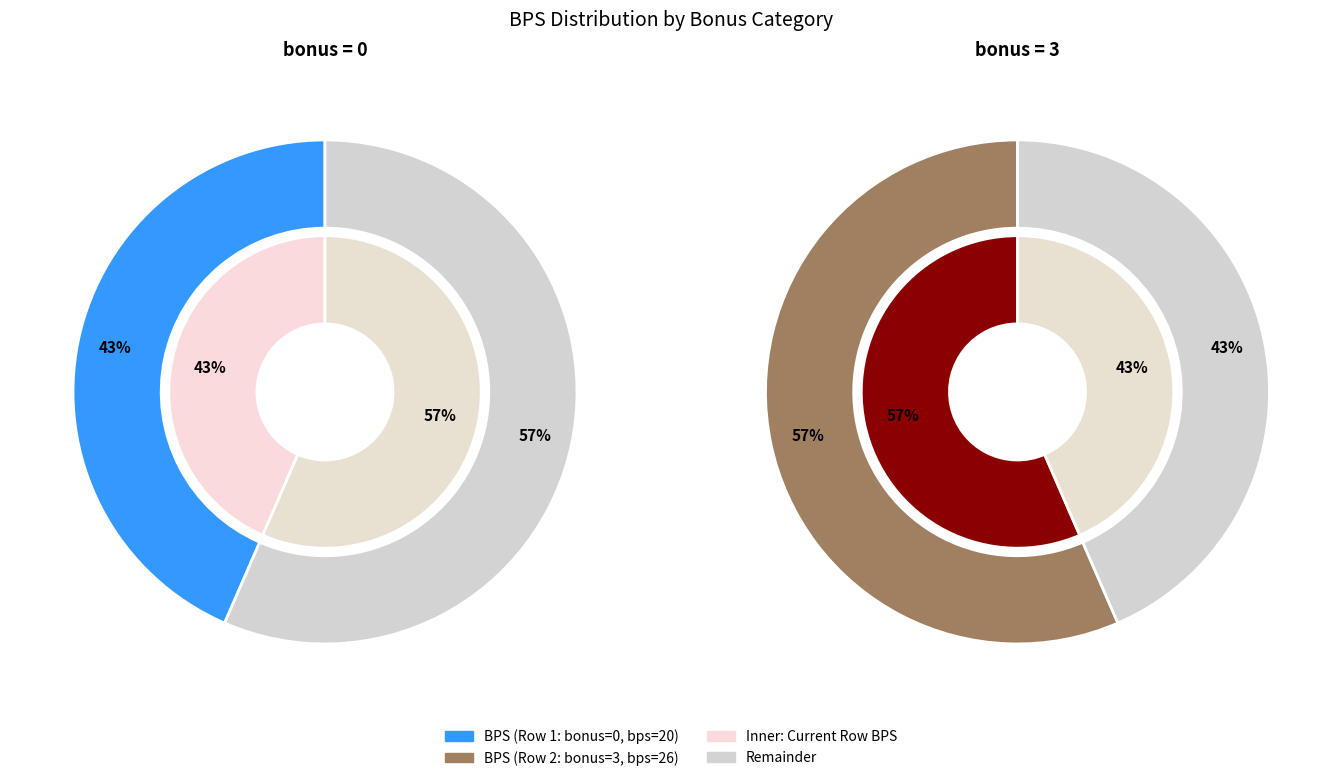

What is the majority slice?

3